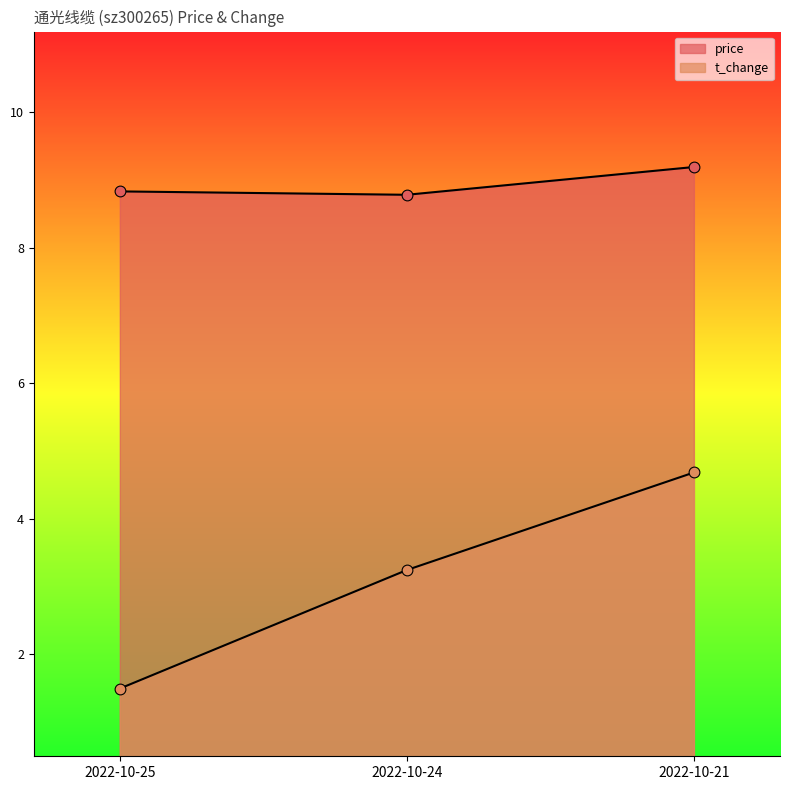

Which series contains the highest Y value?

price